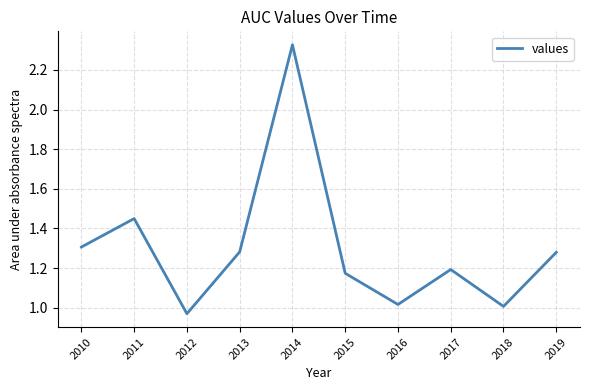

Does the chart display data point markers on the line(s)?

No